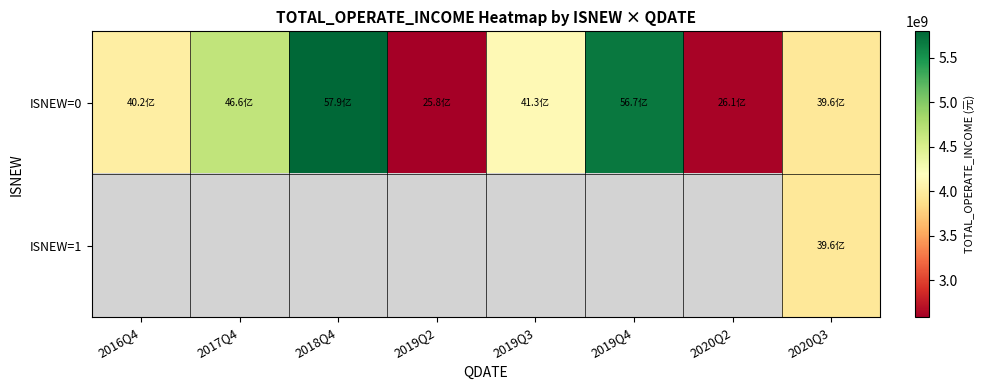

At which category is the sum across all series the highest?

2020Q3